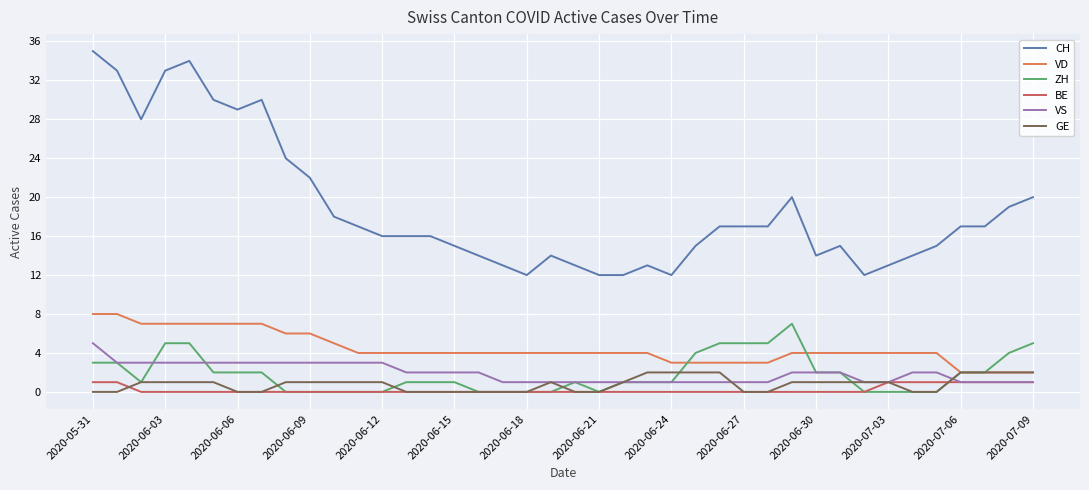

Does the chart display data point markers on the line(s)?

No